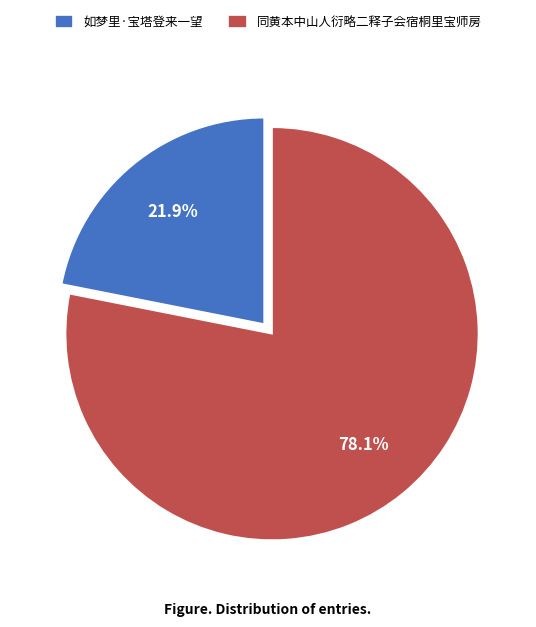

What is the total percentage of 如梦里·宝塔登来一望 and 同黄本中山人衍略二释子会宿桐里宝师房?

100.0%